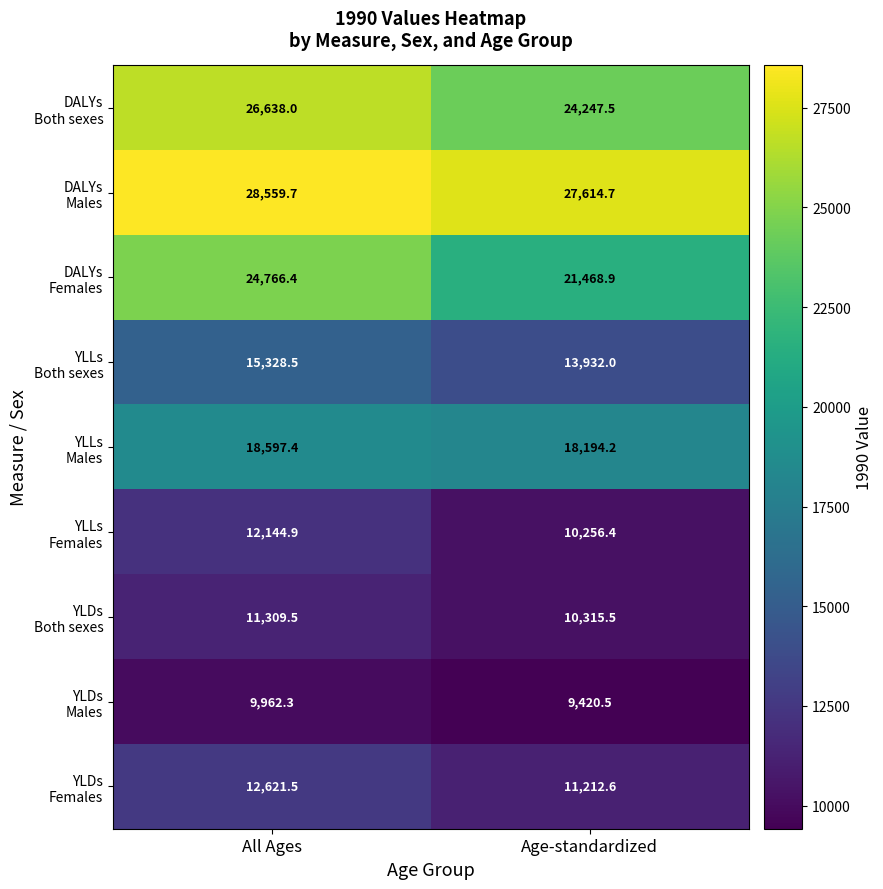

What is the spread (max minus min) of values at Age-standardized?

18194.2